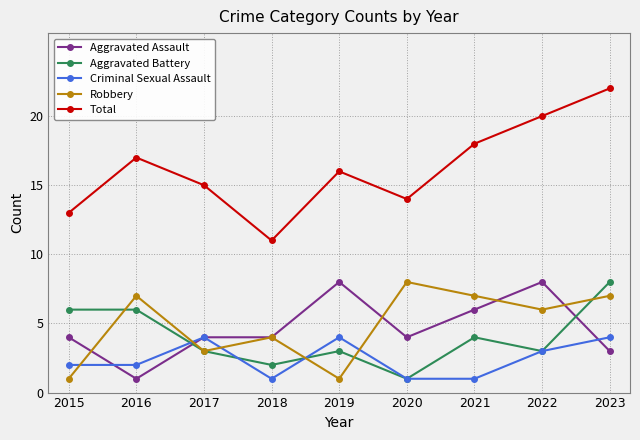

True or false: Criminal Sexual Assault has a value of 1 at 2021.

True